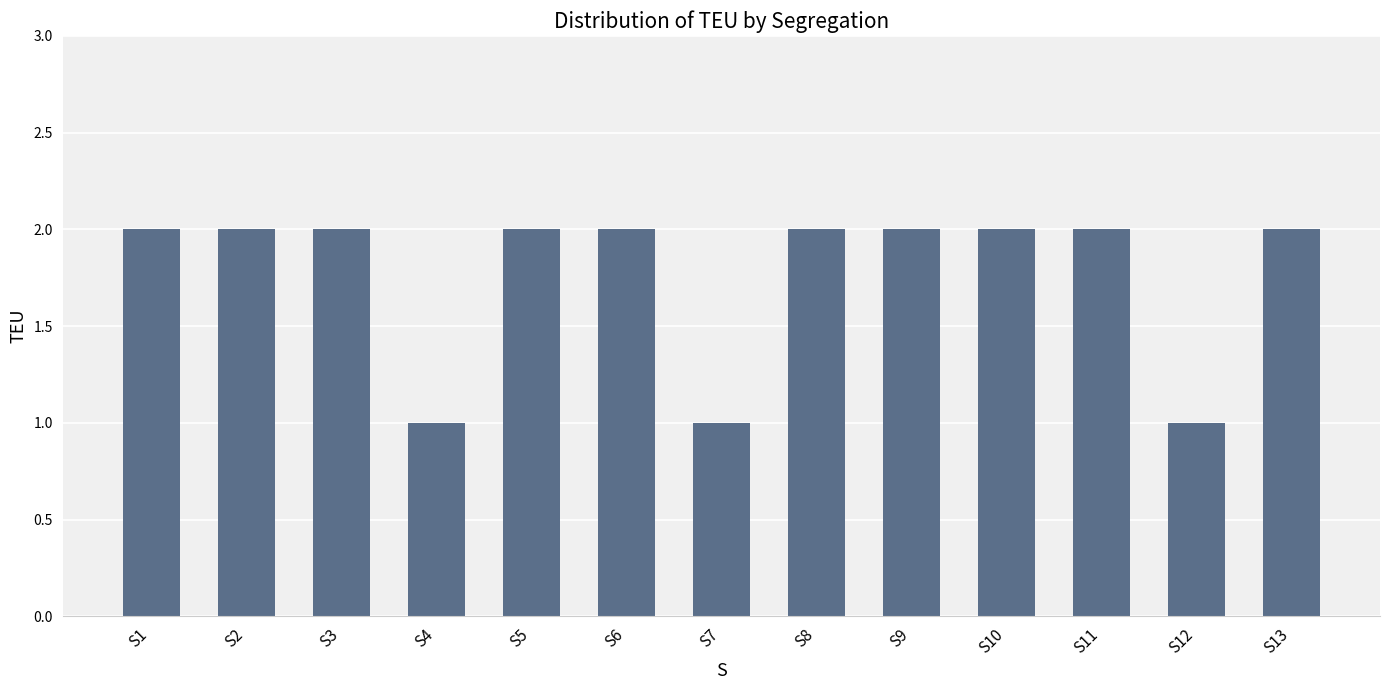

What is the smallest value displayed?

1